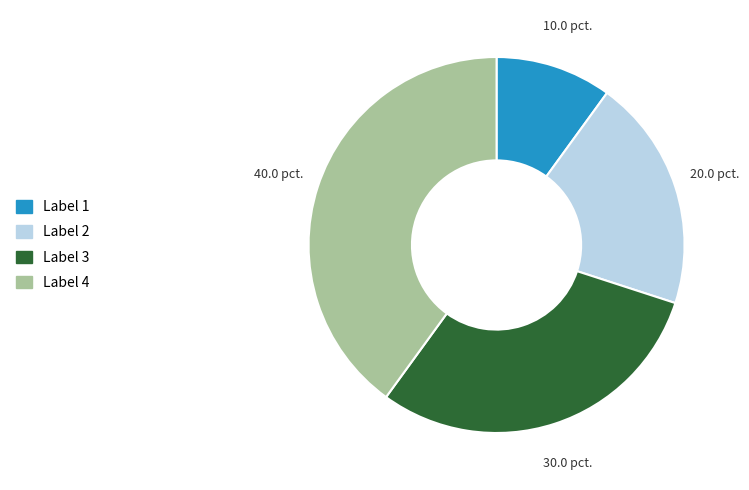

Is there a majority slice in this chart?

No